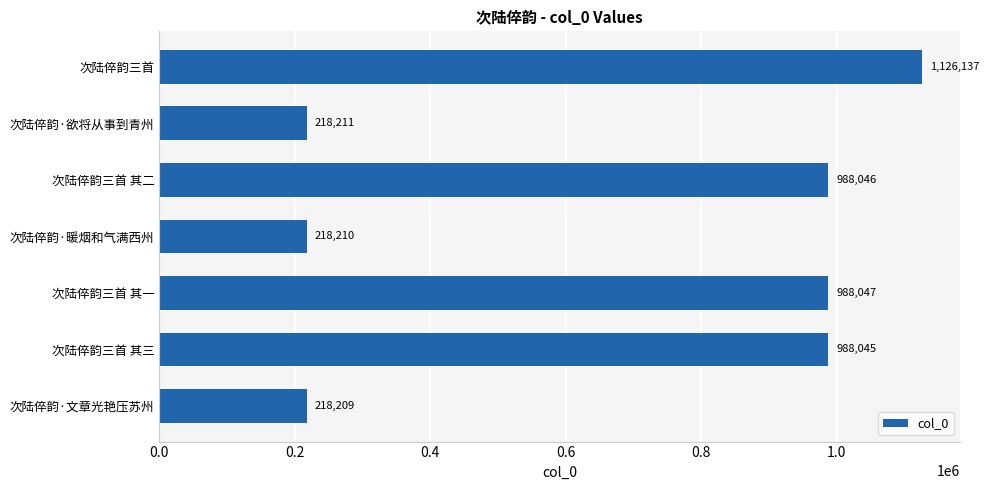

What is the ratio of the value at 次陆倅韵·暖烟和气满西州 to the value at 次陆倅韵·欲将从事到青州?

1.0